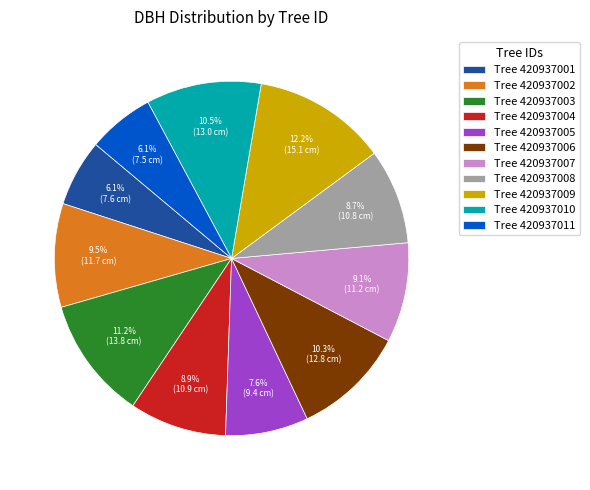

Does any single category account for the majority?

No